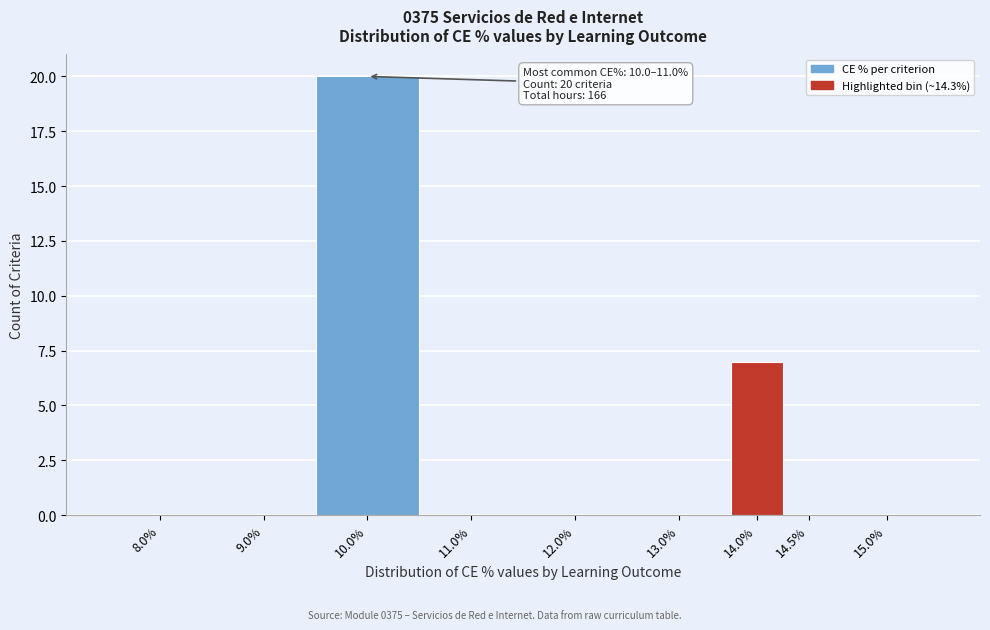

Reading left to right, list all the values displayed in this chart.

8.0%=0	9.0%=0	10.0%=20	11.0%=0	12.0%=0	13.0%=0	14.0%=7	14.5%=0	15.0%=0